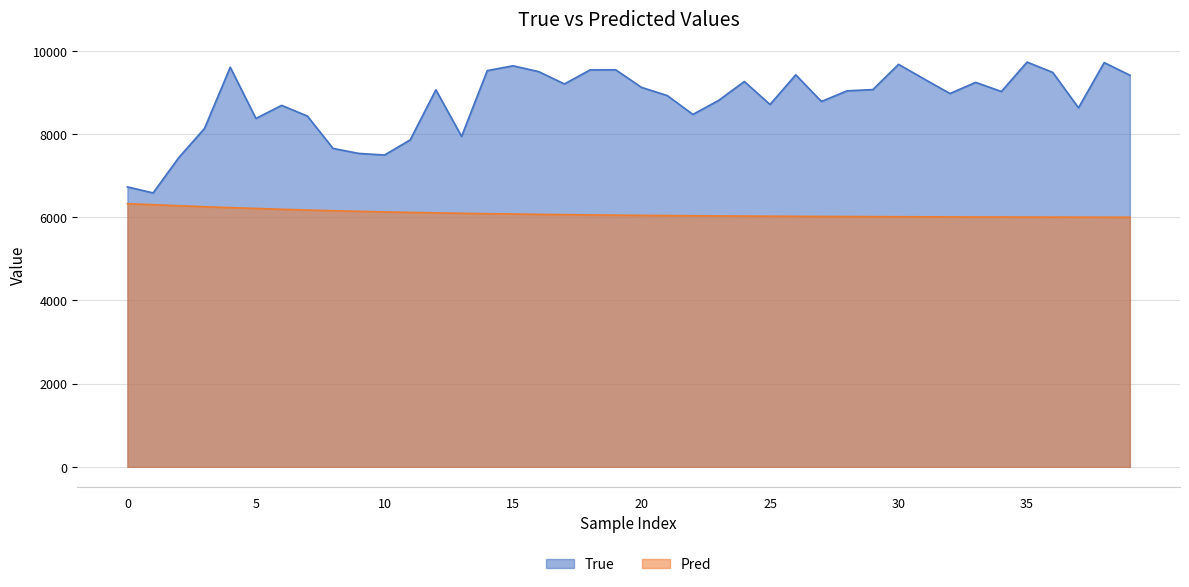

What is the total value across all series at 12?

15173.3